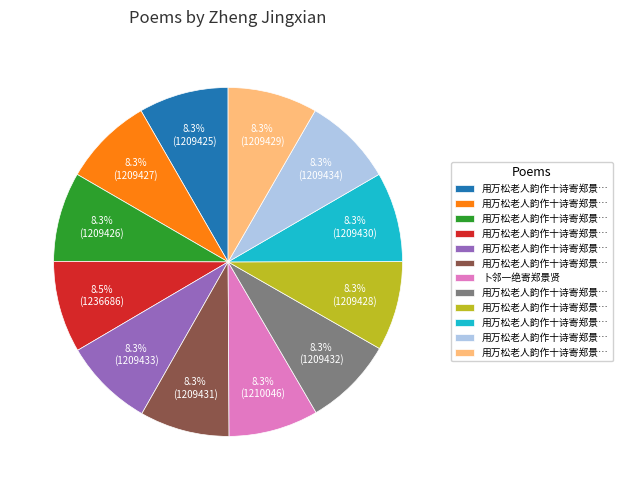

Does any single category account for the majority?

No